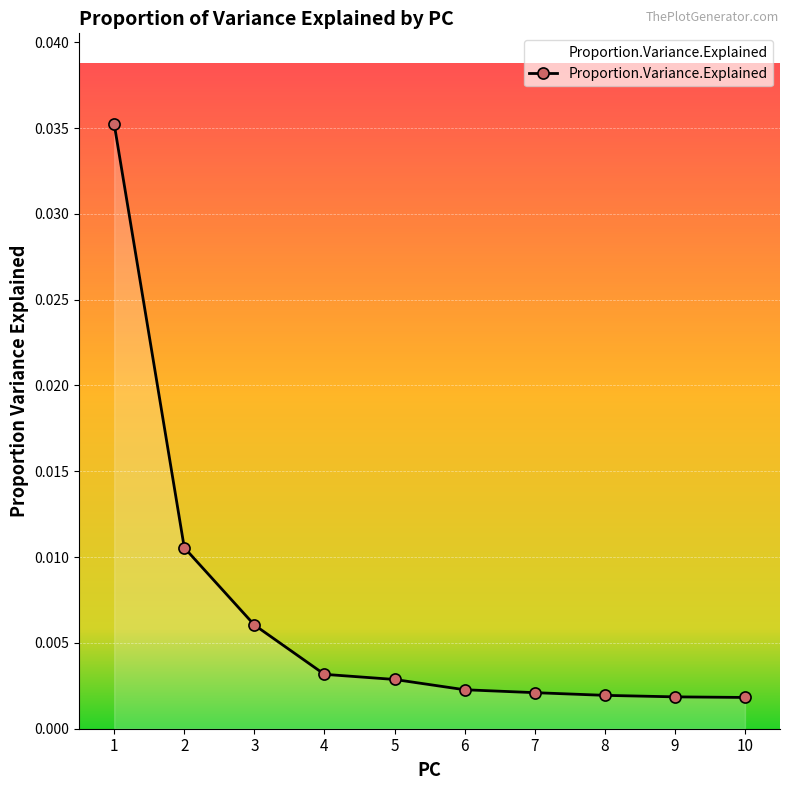

True or false: the data has more than 0 interior local peaks.

False